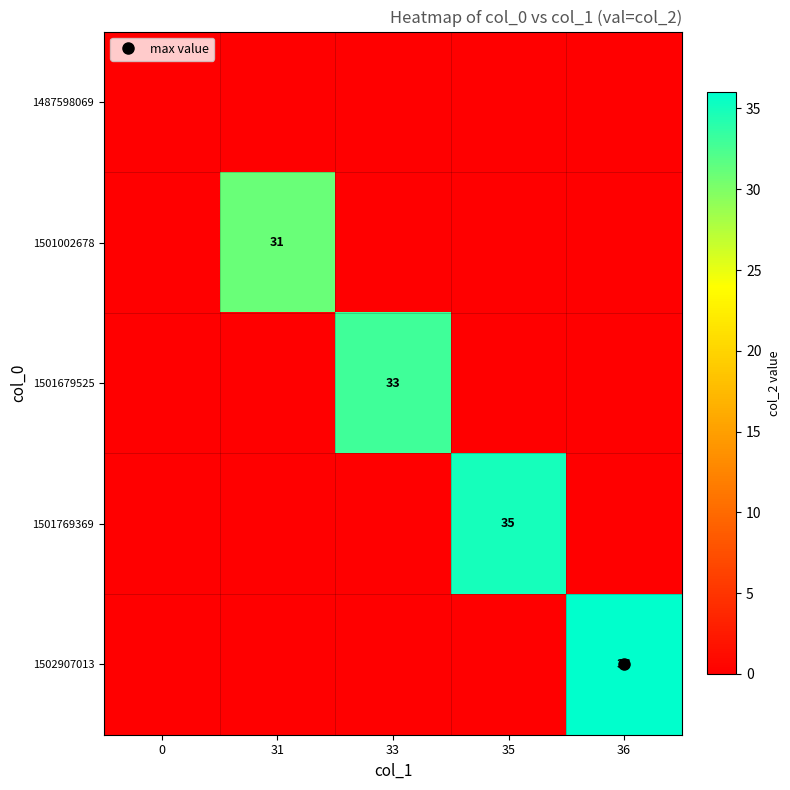

At how many categories does at least one series exceed 3?

4